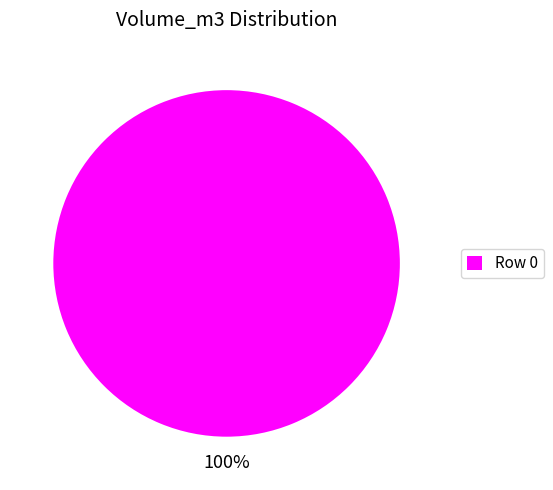

Which slice represents more than half of the pie?

Row 0